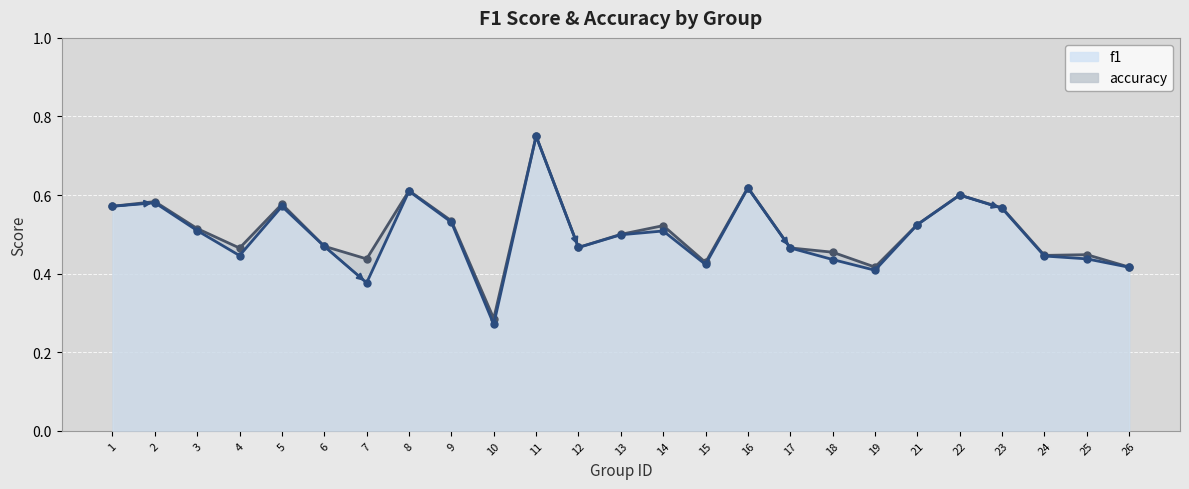

What is the value of the f1 point at the 12th from the left?

0.5